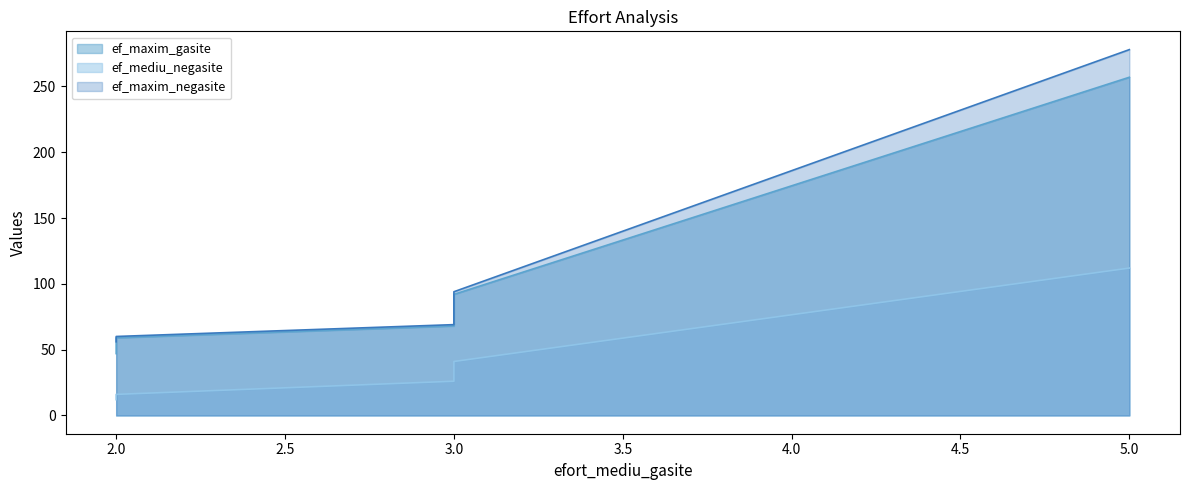

Reading left to right, list all the values displayed in this chart.

ef_maxim_gasite: 47	59	68	92	257
ef_mediu_negasite: 12	16	26	41	112
ef_maxim_negasite: 56	60	69	94	278